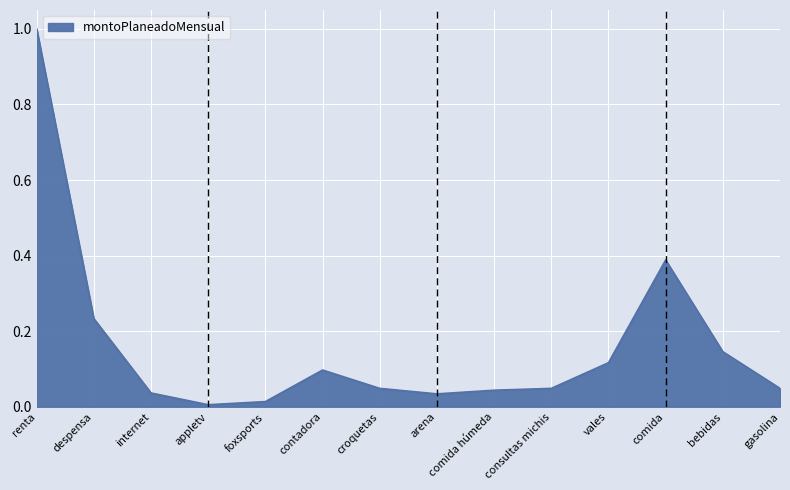

True or false: the data shows 0.0 at comida húmeda.

True